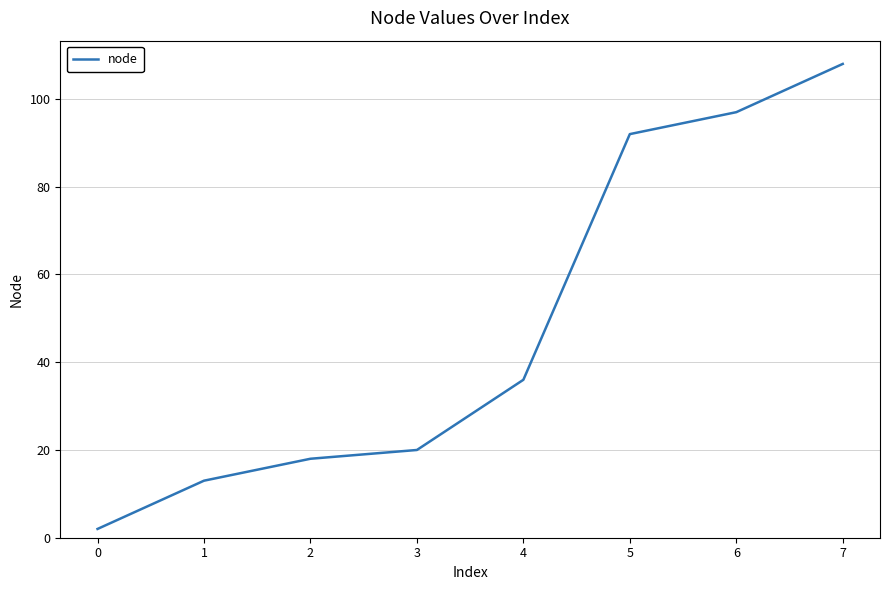

Reading left to right, extract all data points from this chart.

2	13	18	20	36	92	97	108